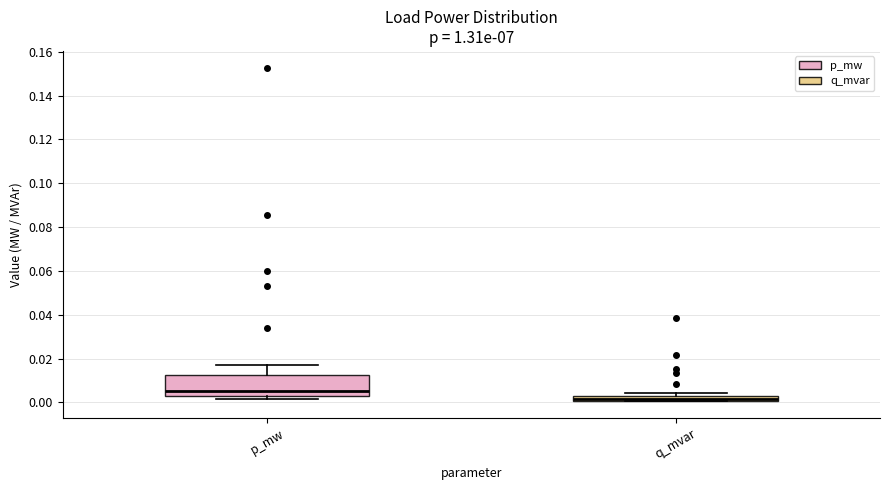

Which box is the tallest, from its lower edge to its upper edge?

p_mw